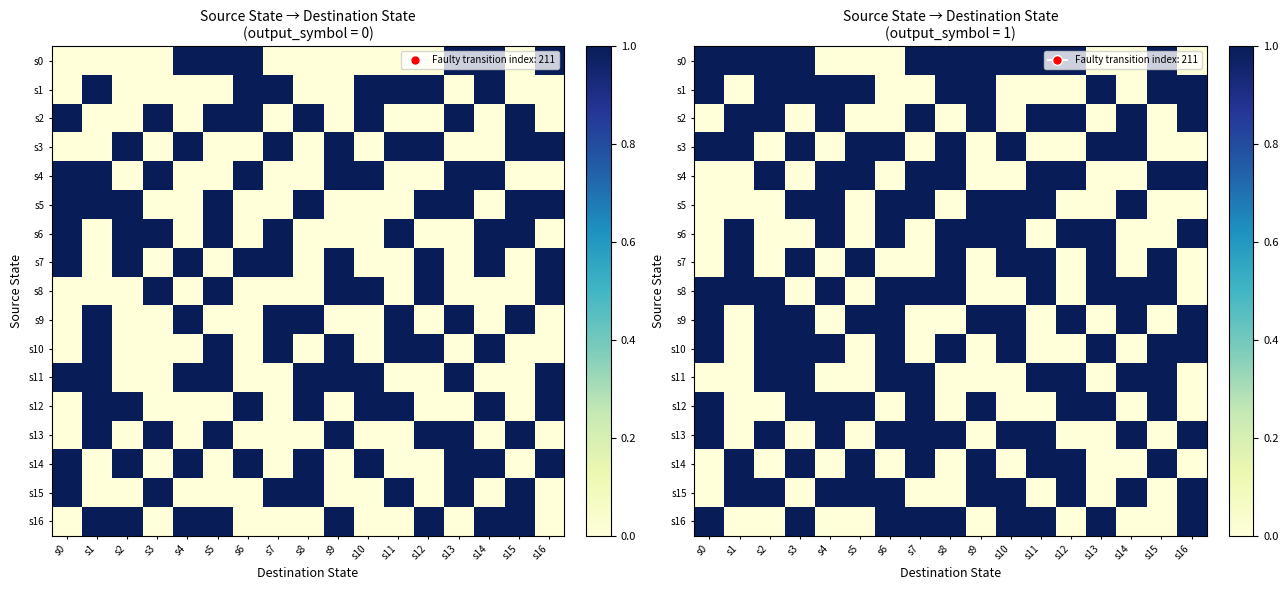

True or false: s3 has a value of -1 at s9.

False